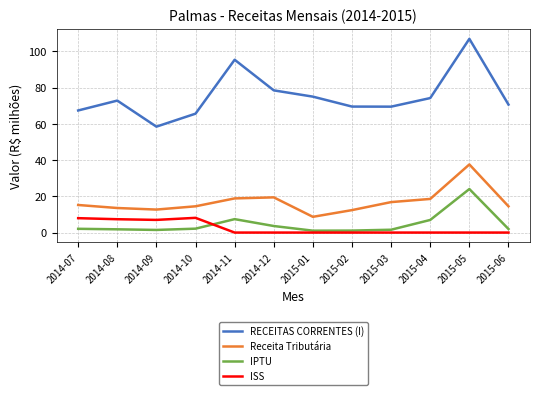

Rank the series by their maximum value, from lowest to highest.

ISS, IPTU, Receita Tributária, RECEITAS CORRENTES (I)